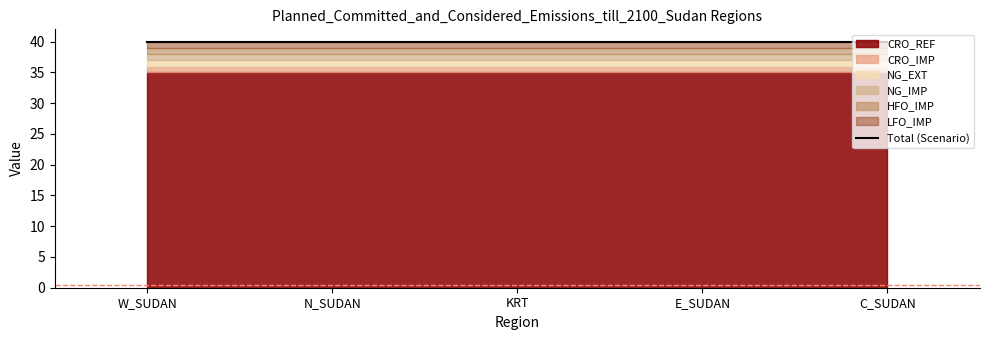

What is the sum of all CRO_REF values?

175